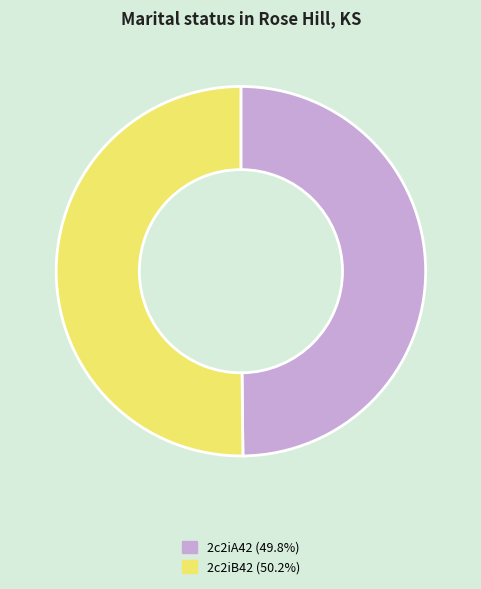

What is the ratio of the value at 2c2iA42 (49.8%) to the value at 2c2iB42 (50.2%)?

1.0